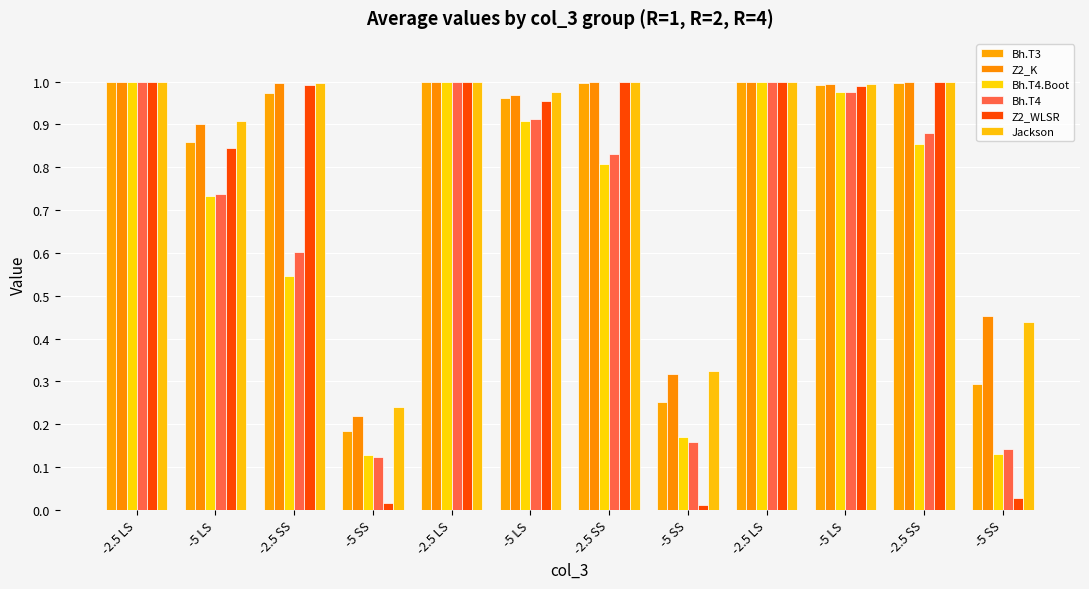

Does the chart contain stacked bars?

No